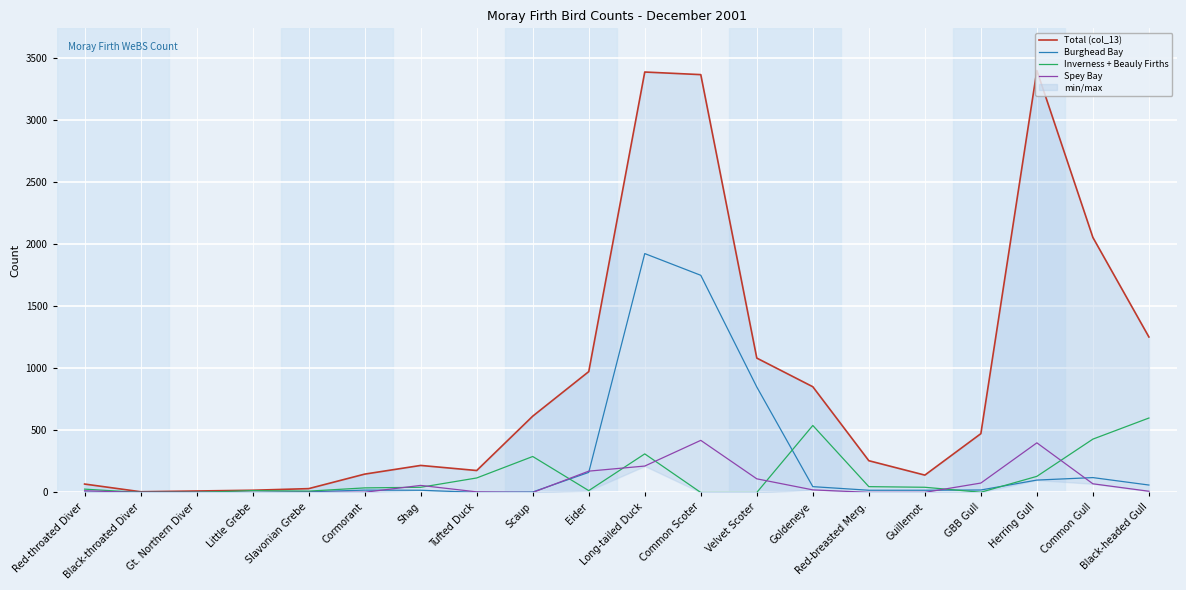

What is the label of the 11th point from the left?

Long-tailed Duck